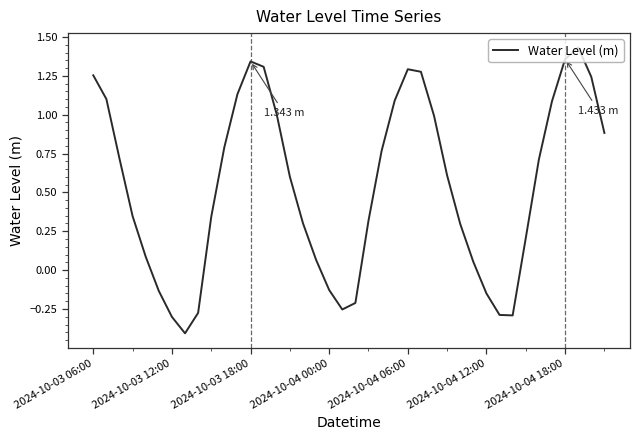

What is the average value?

0.5